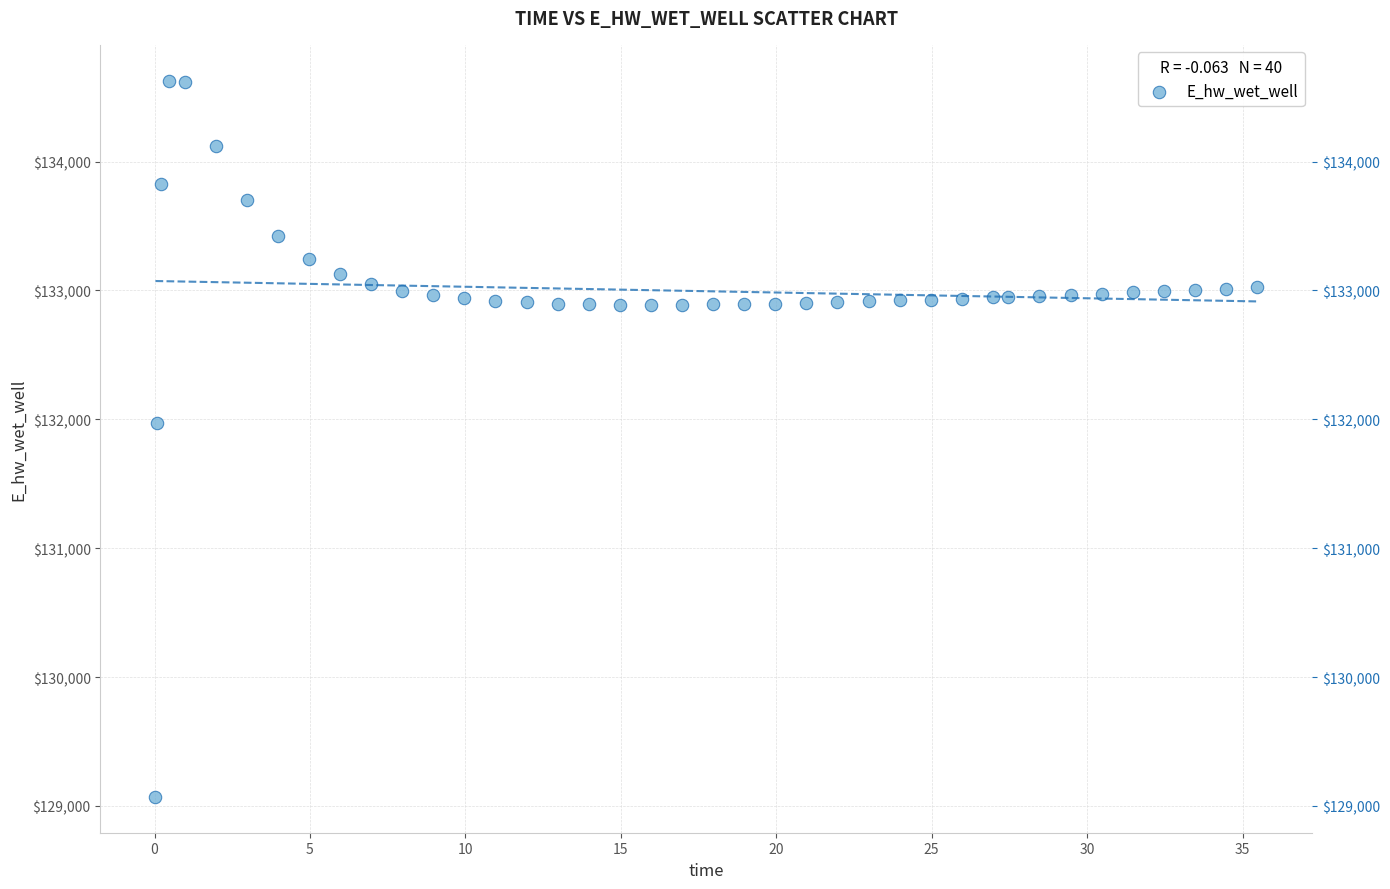

What Y value in the scatter plot is closest to 131849?

131970.0